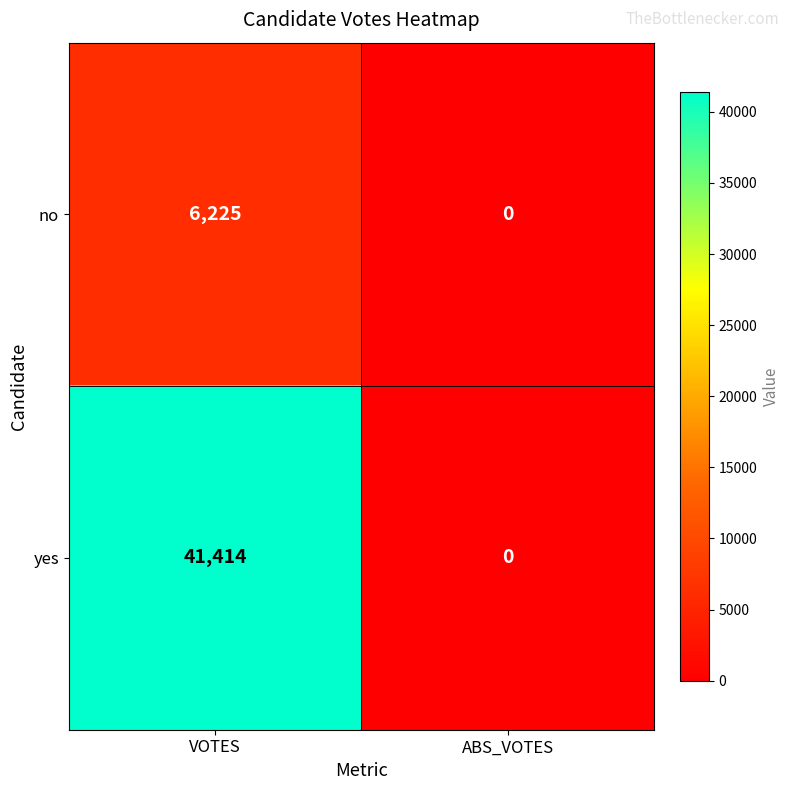

What is the difference between the maximum and minimum values in the no series?

6225